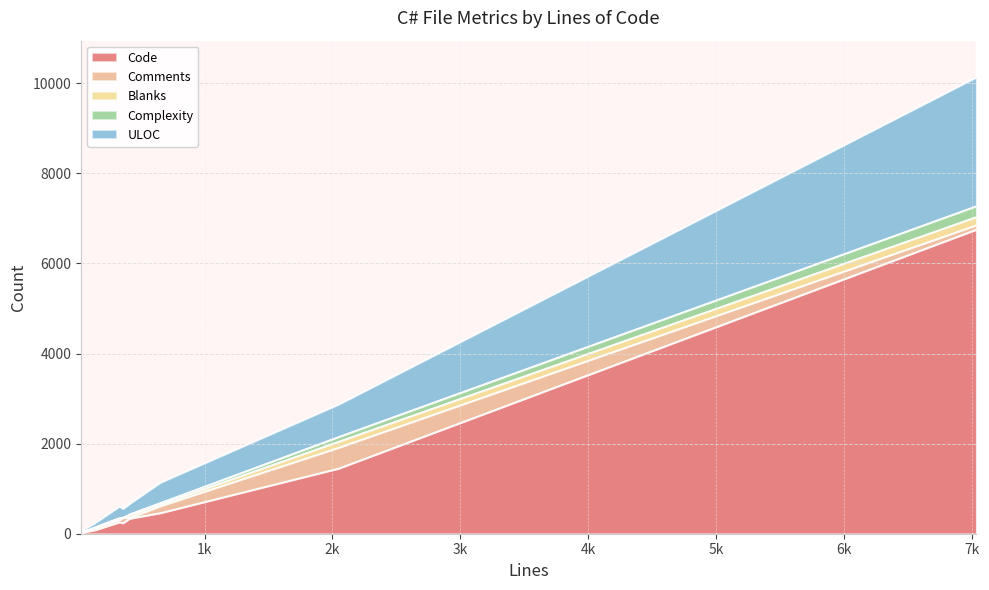

Which series ends up on top after the final intersection of ULOC and Code?

Code